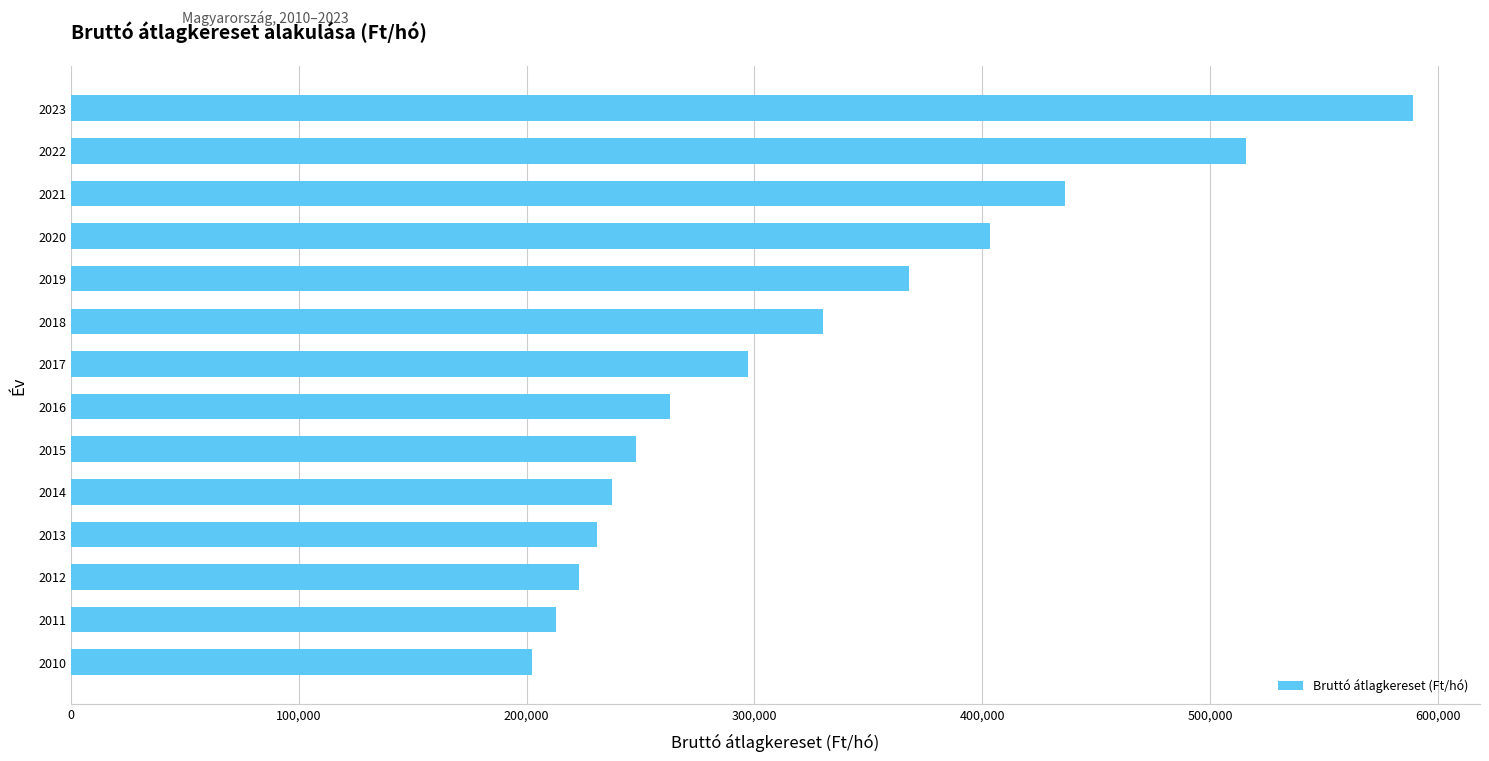

Is it true that the value at 2018 is 329943?

True